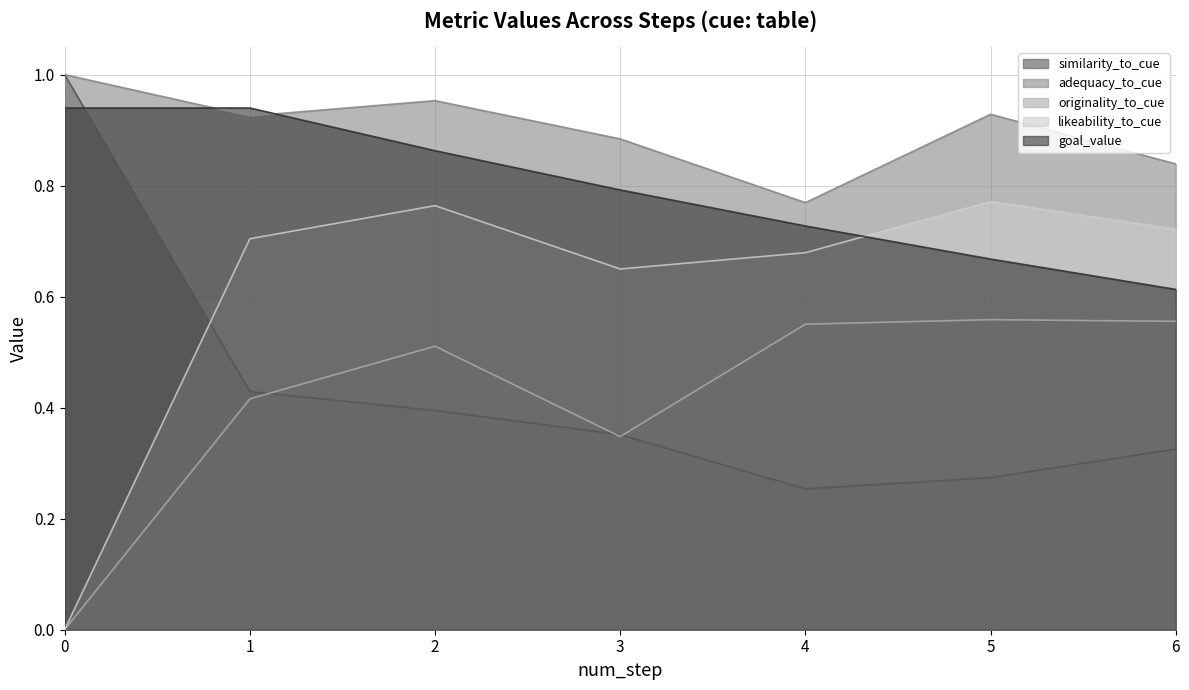

At how many categories does at least one series exceed 0?

7